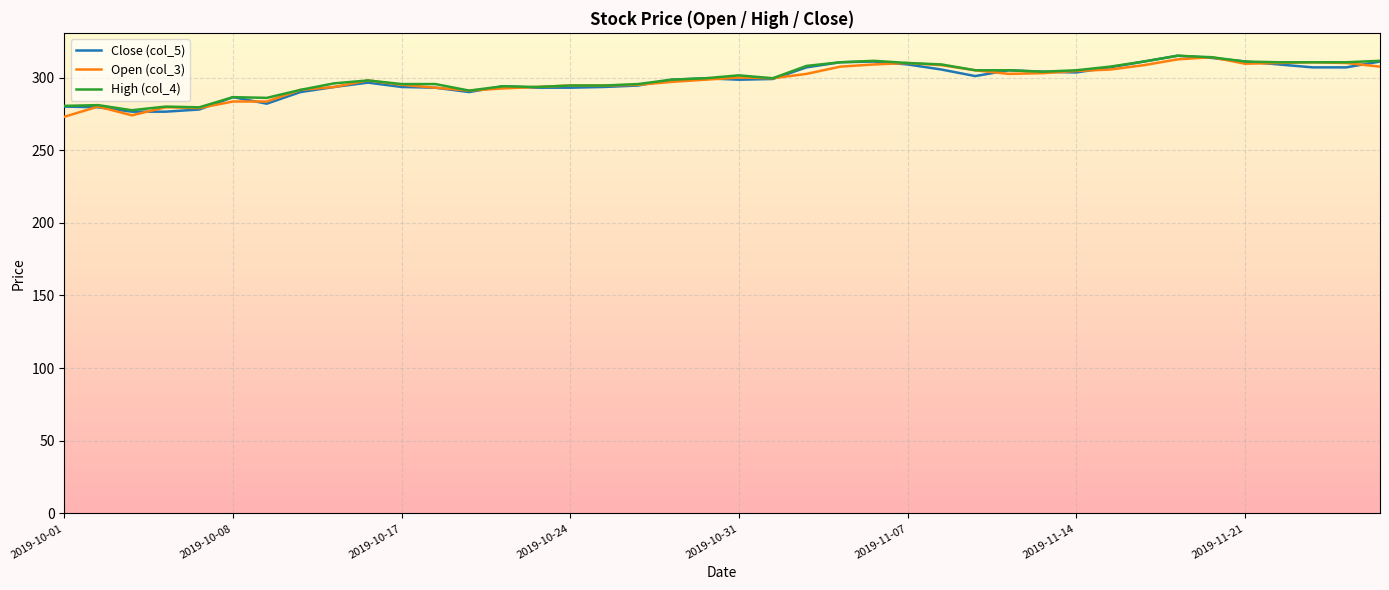

What is the minimum value for Open (col_3)?

273.0